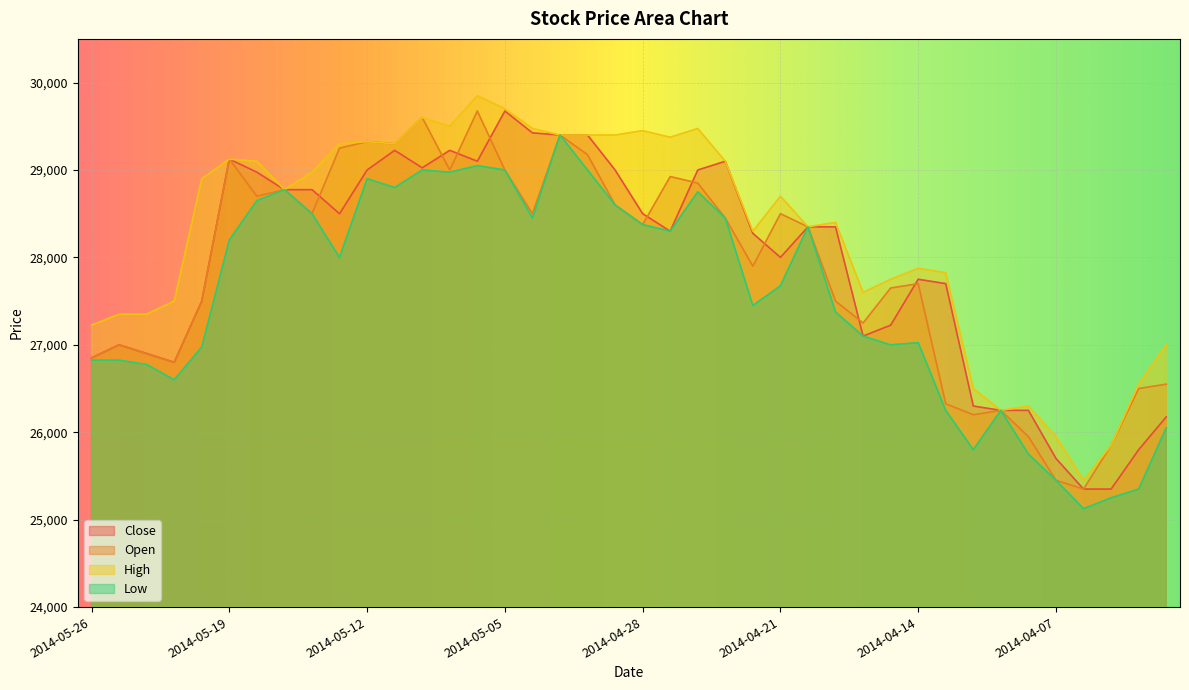

Does the chart display data point markers on the line(s)?

No